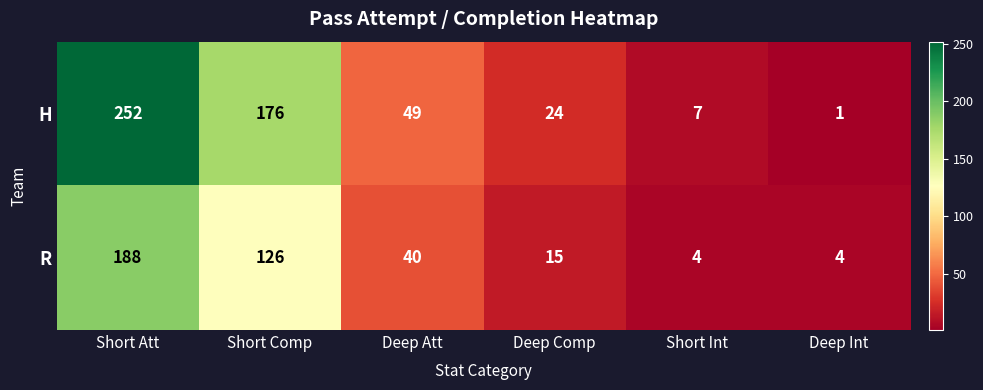

At which category is the sum across all series the highest?

Short Att